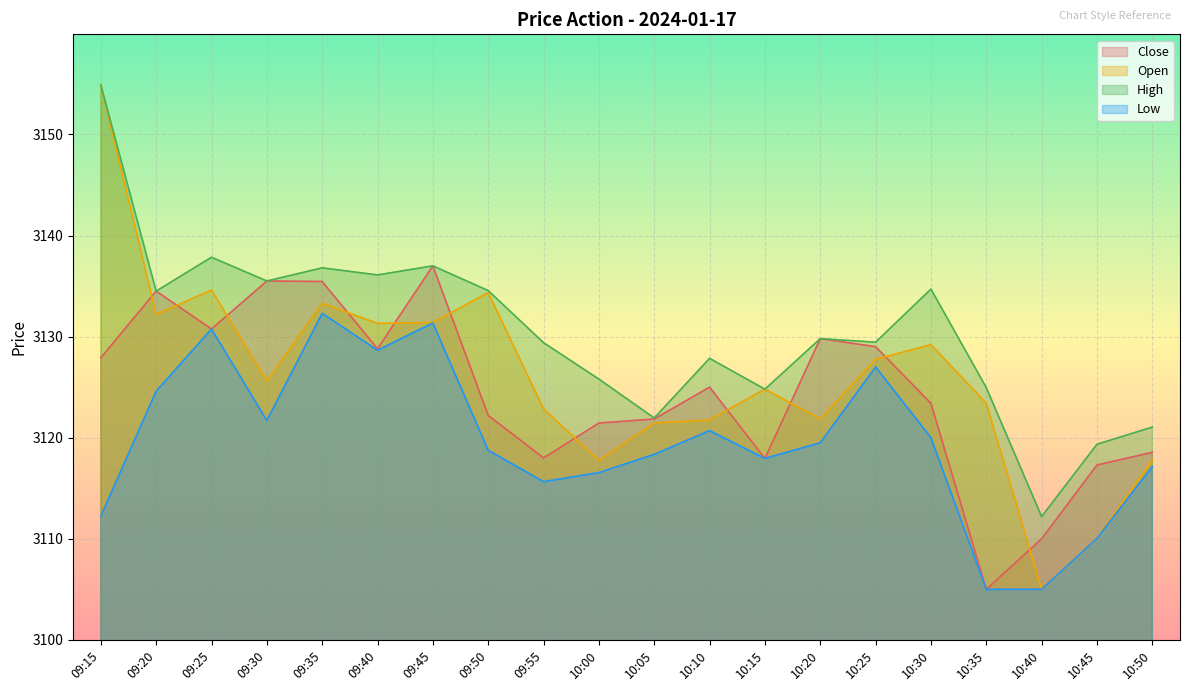

What is the value of the Open point at the 15th from the left?

3127.8